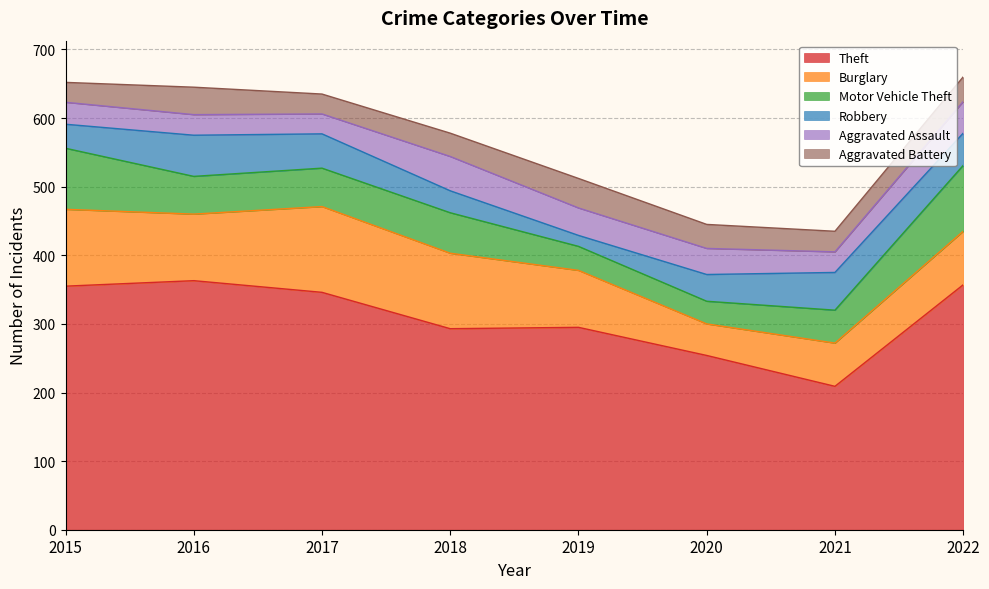

Does the chart have visible grid lines?

Yes